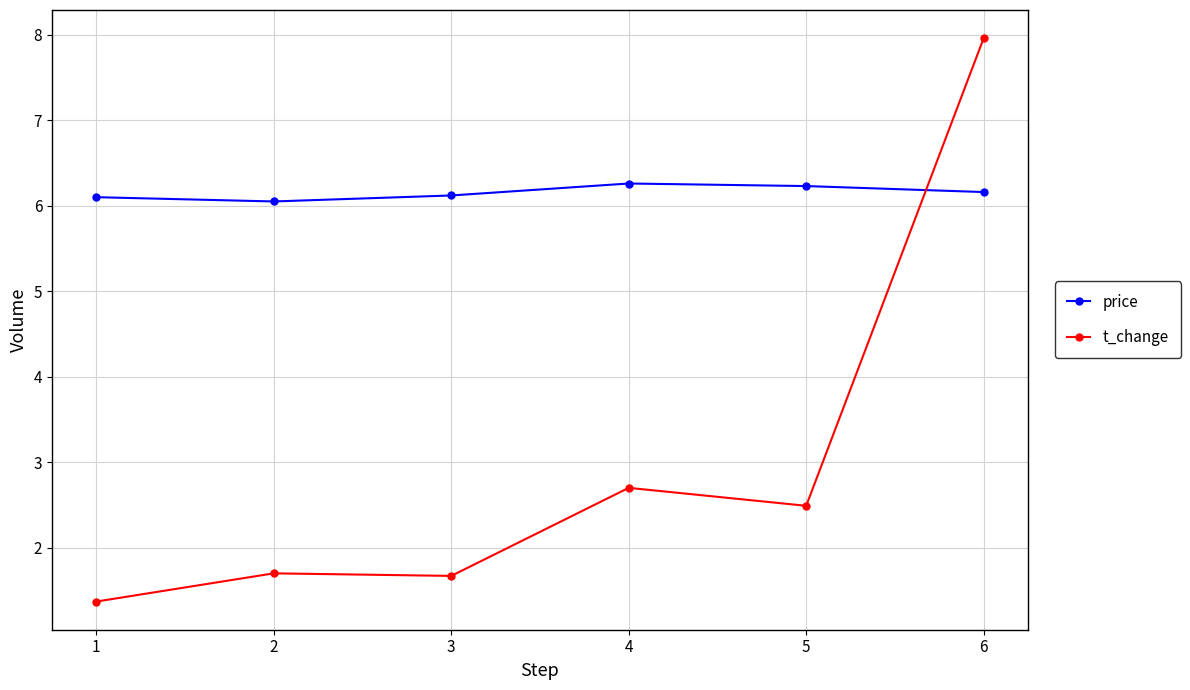

Which series has the largest range (max minus min)?

t_change